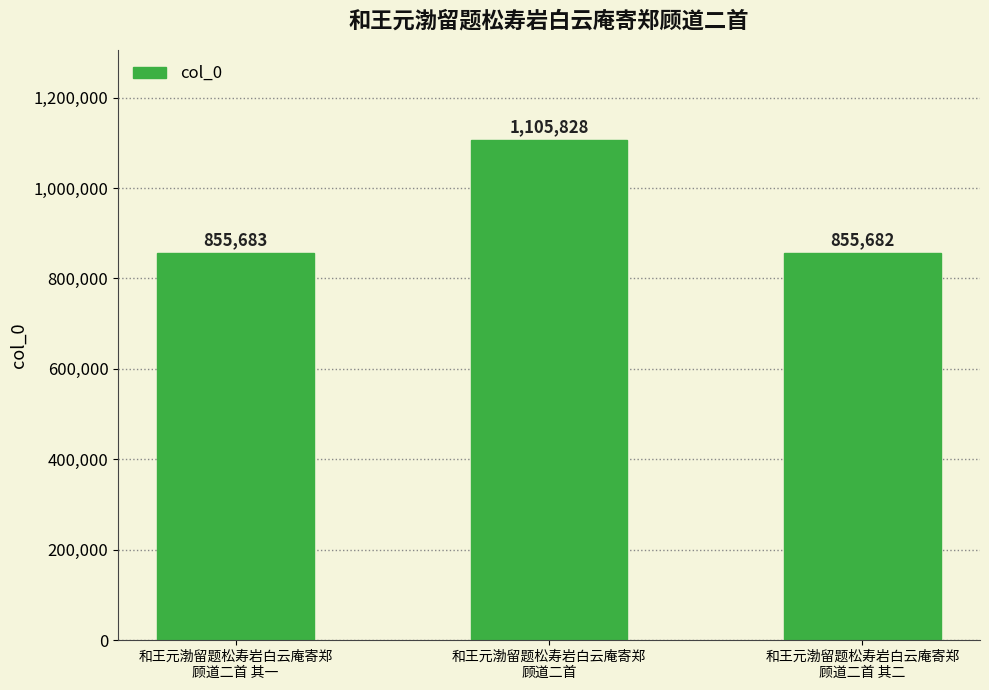

How many categories are shown in the chart?

3